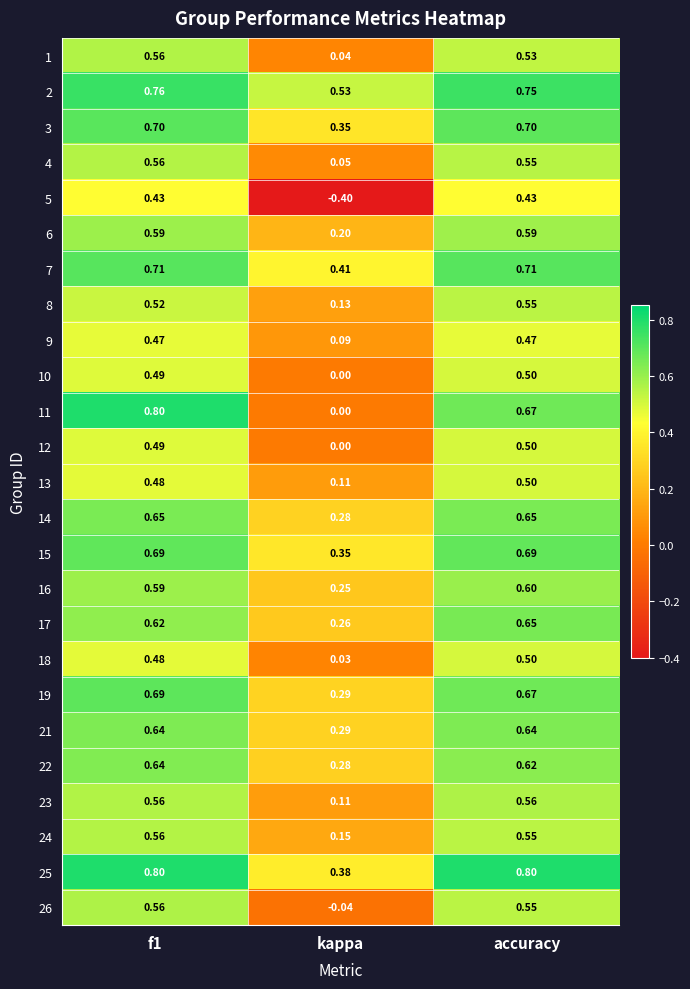

At which category is the sum across all series the highest?

f1